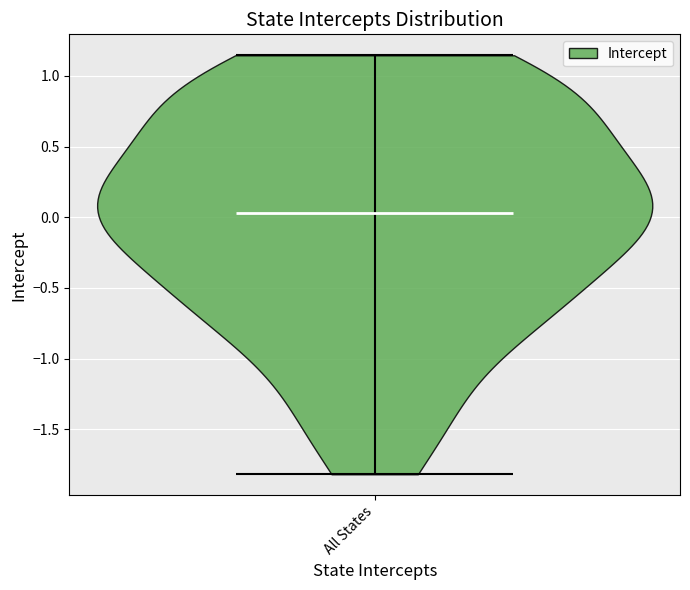

Read this violin plot against the y-axis: where its median line is, and the lowest and highest points the violin reaches. The values are not printed on the chart, so give them approximately, as read against the axis.

median line 0.05, lowest point -1.80, highest point 1.15